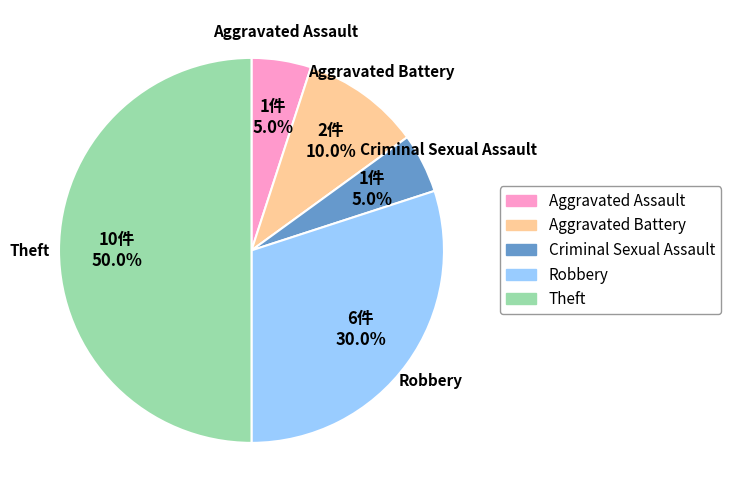

To the nearest percent, what is the difference between the largest and smallest slice percentages?

45%